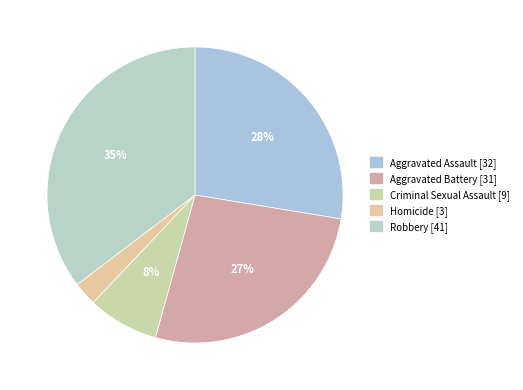

True or false: Robbery accounts for 35% of the total.

True